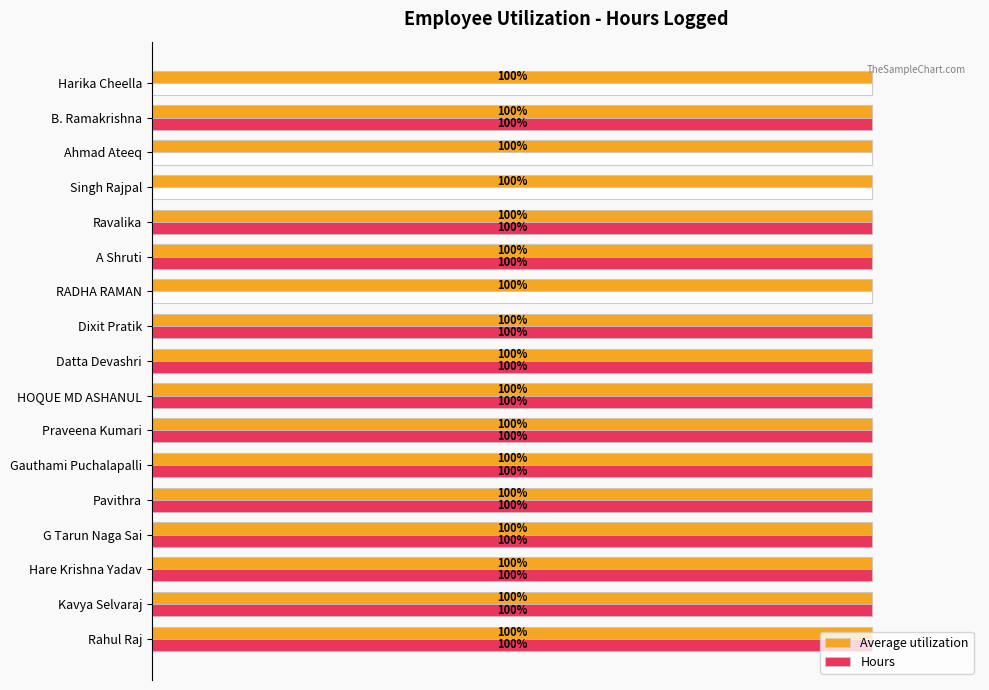

True or false: Hours has a value of 1.0 at Rahul Raj.

True